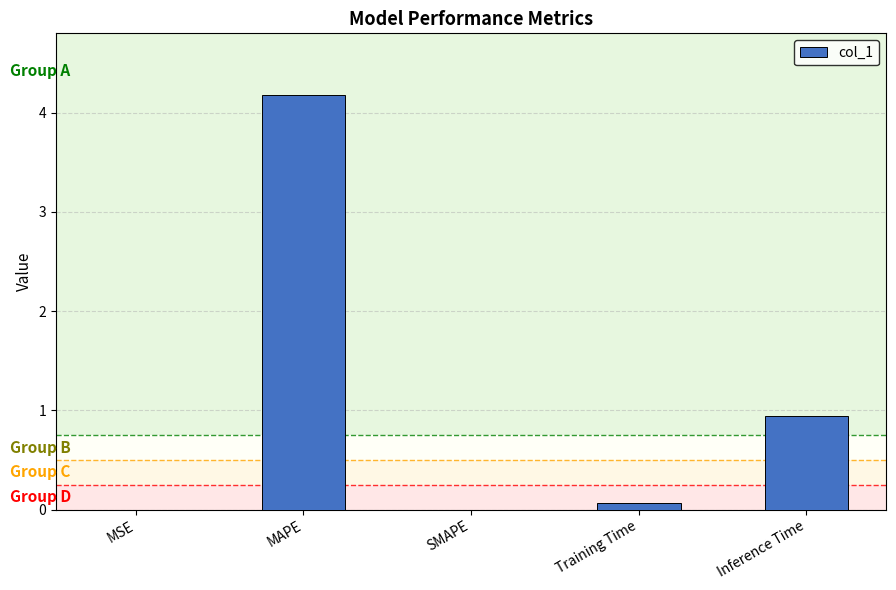

Which has a higher value, Inference Time or SMAPE?

Inference Time